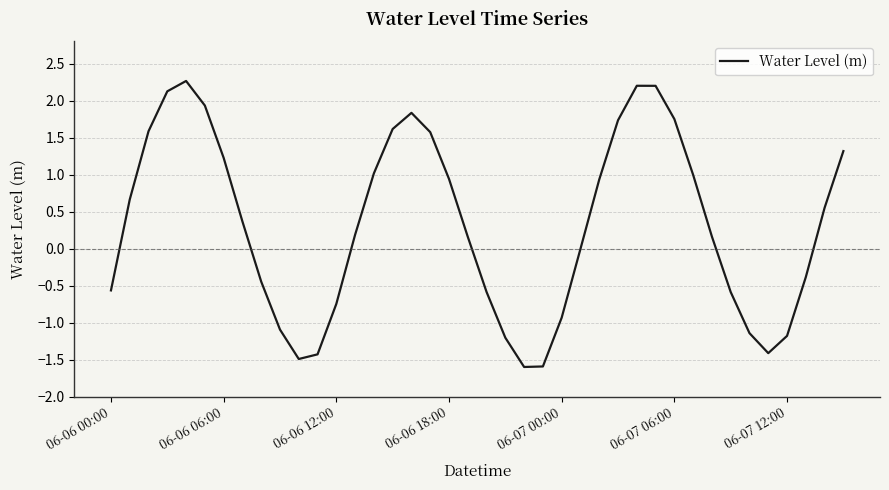

Count the number of data series in this chart.

1